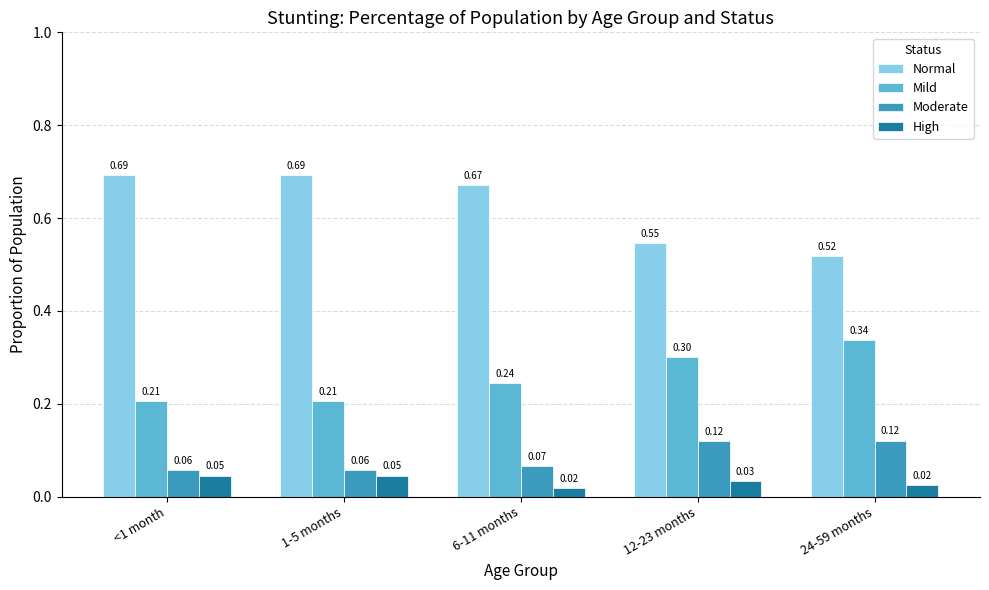

At how many categories does at least one series exceed 0?

5